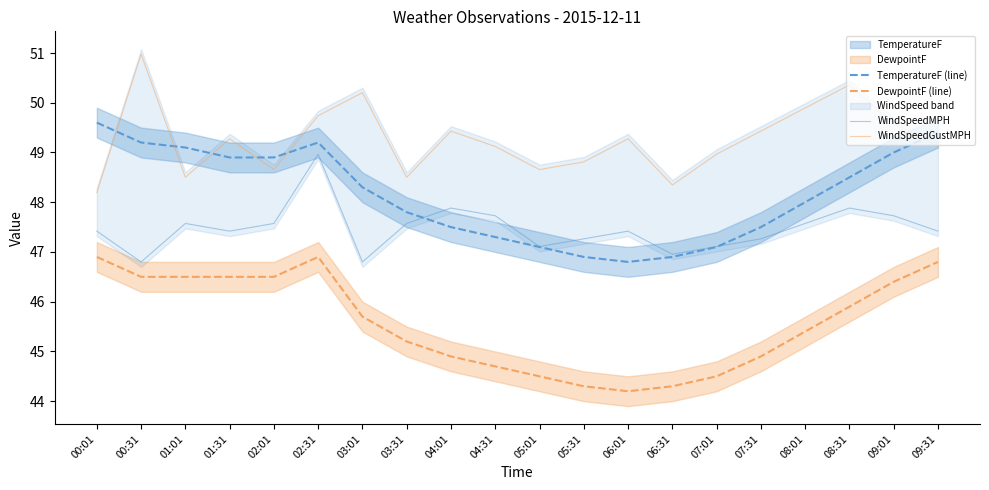

Which has a higher value, 07:01 or 07:31?

07:31